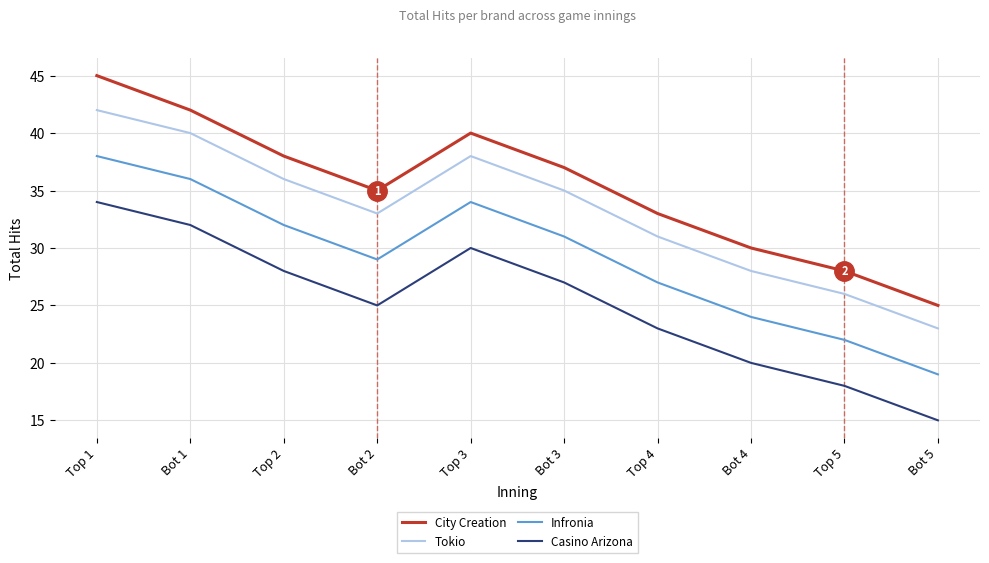

What is the total value across all series at Bot 1?

150